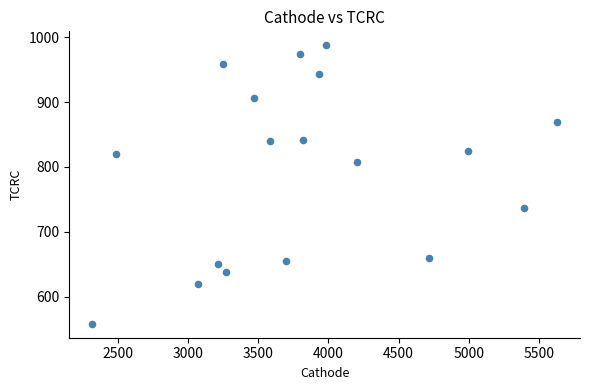

What is the range of X values (max minus min)?

3309.9